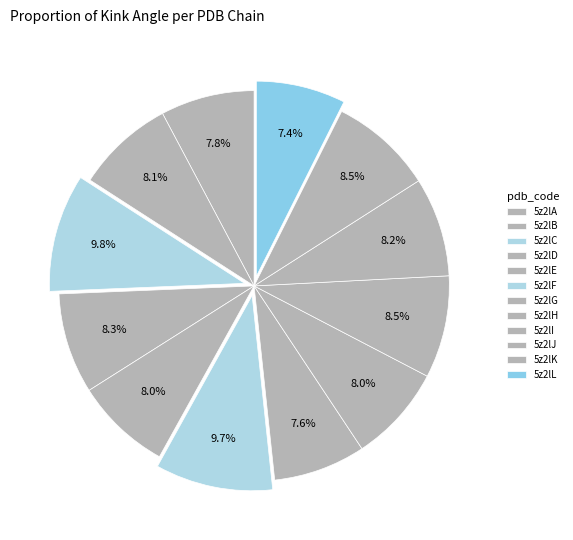

To the nearest percent, what is the average slice percentage?

8%